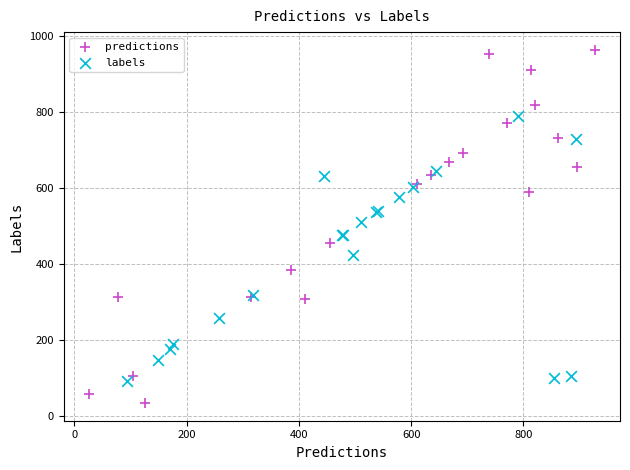

Which series reaches the minimum Y coordinate?

predictions